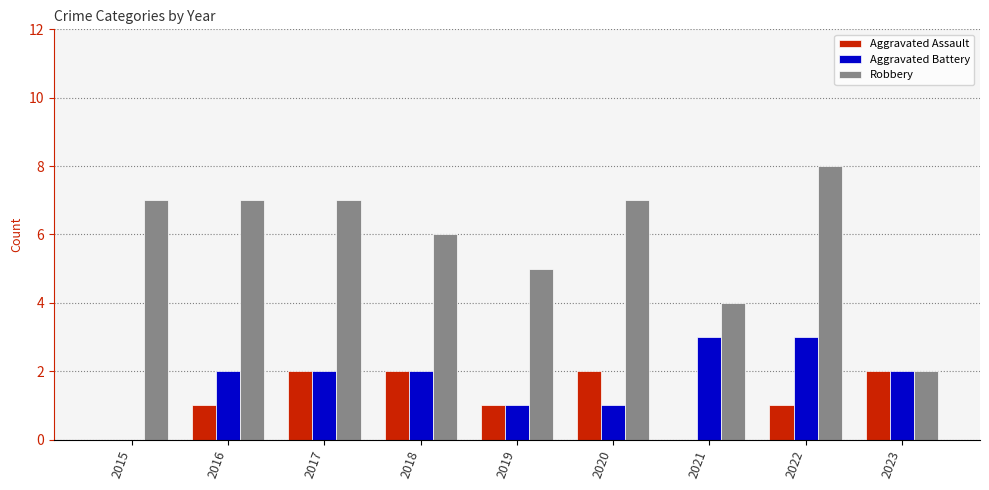

Reading left to right, what are all the values shown in this chart?

Aggravated Assault: 2015=0	2016=1	2017=2	2018=2	2019=1	2020=2	2021=0	2022=1	2023=2
Aggravated Battery: 2015=0	2016=2	2017=2	2018=2	2019=1	2020=1	2021=3	2022=3	2023=2
Robbery: 2015=7	2016=7	2017=7	2018=6	2019=5	2020=7	2021=4	2022=8	2023=2